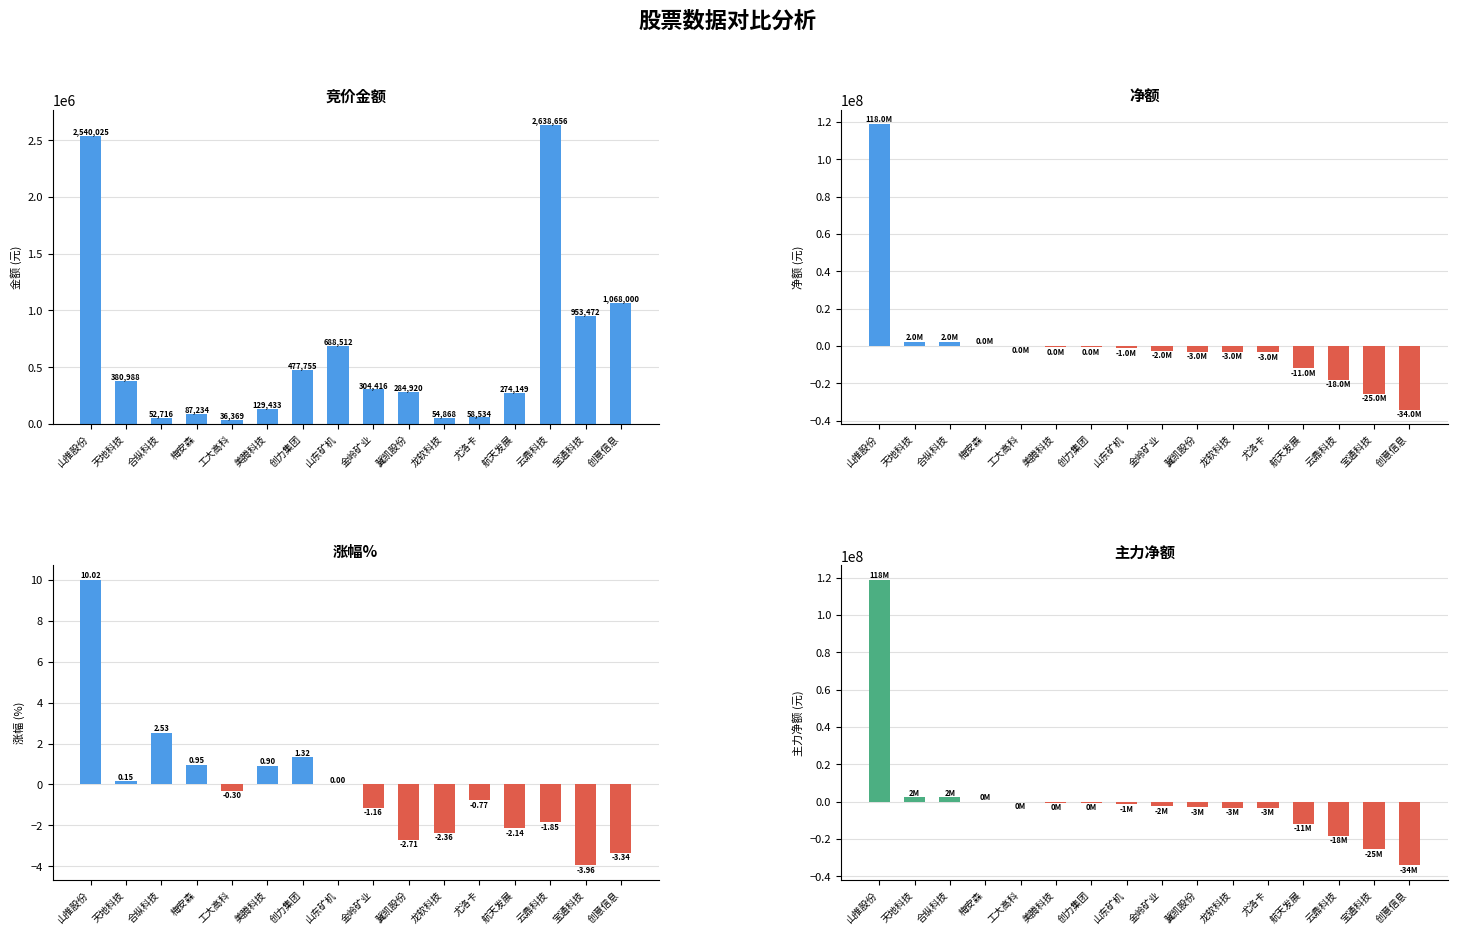

Is it true that 主力净额 equals 1563292.1 at 合纵科技?

False